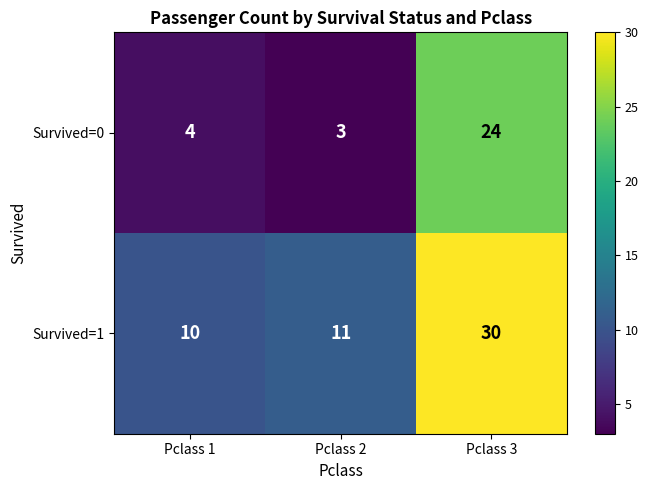

Which series has the largest total across all categories?

Survived=1